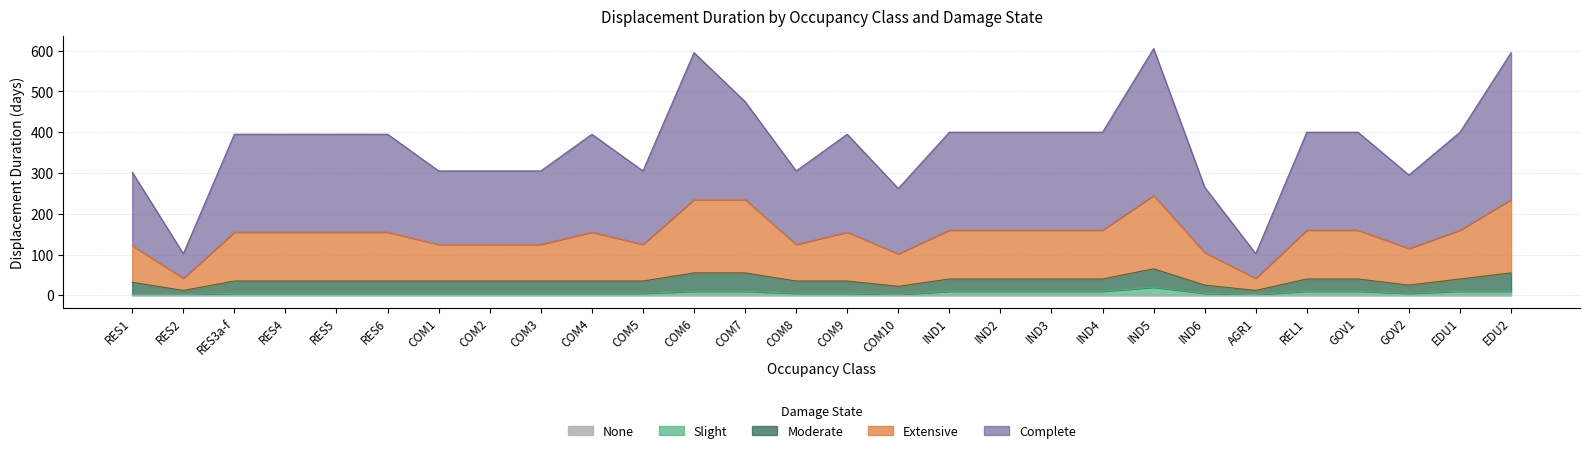

What position from the right is COM4?

19